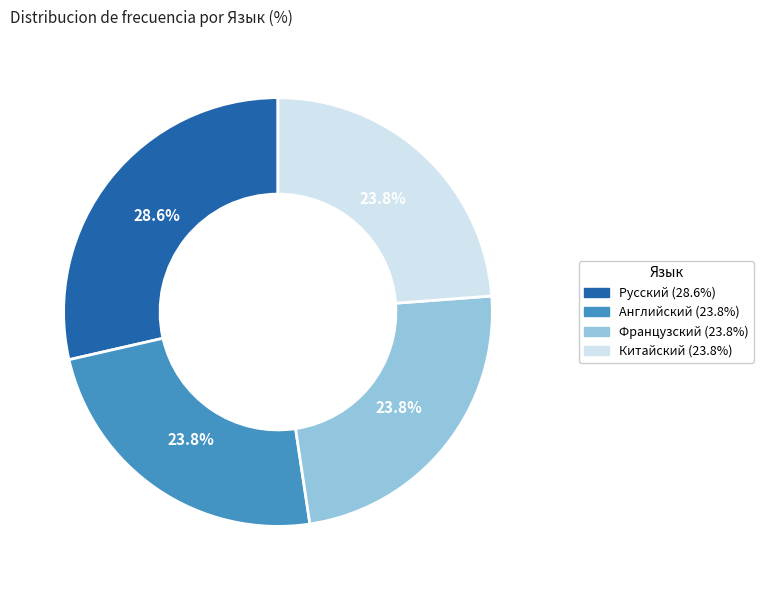

Does Русский account for over 50% of the chart?

No